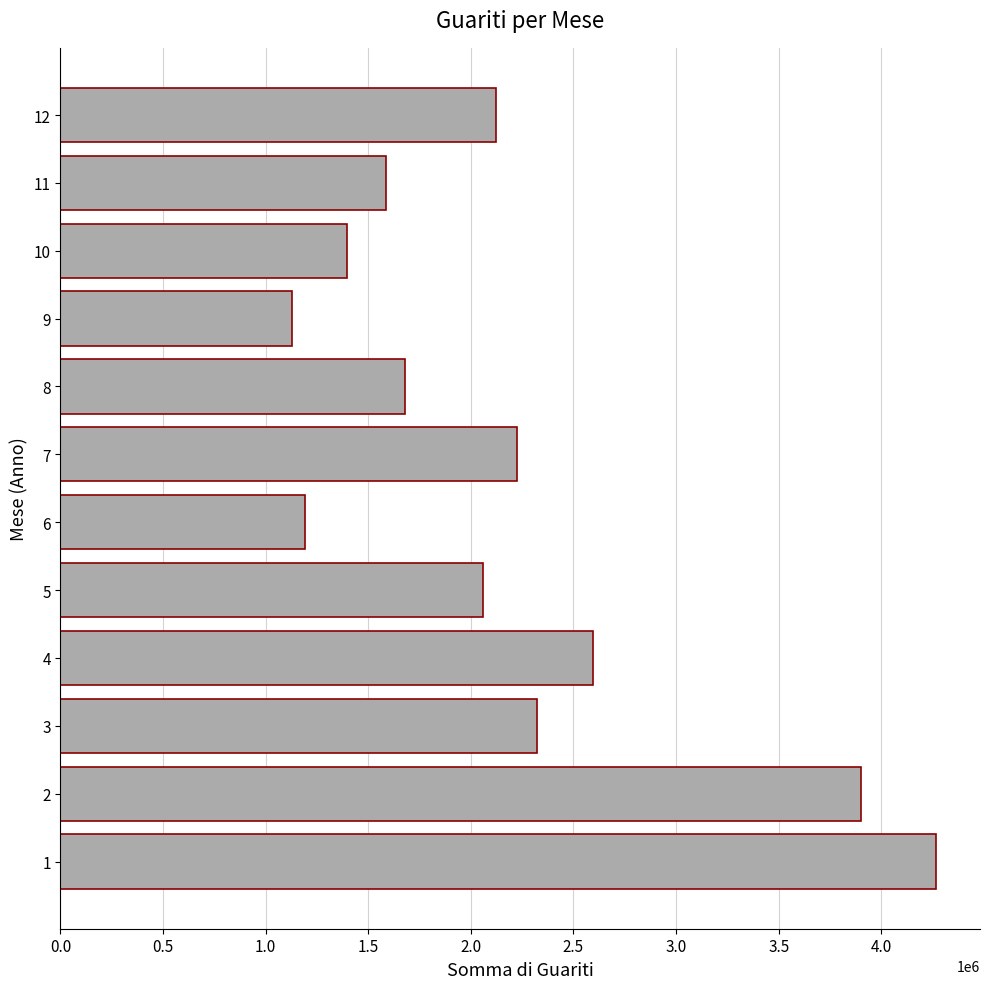

Reading bottom to top, list all the values displayed in this chart.

4267828	3899530	2324679	2596344	2060815	1193617	2222818	1678014	1130357	1396497	1583982	2120791